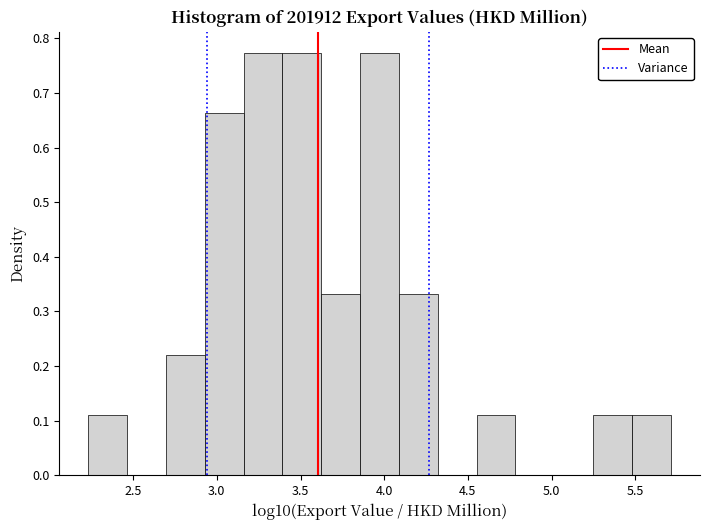

How tall is the bar that spans 4.10 to 4.30 on the x-axis? Neither the bar edges nor the heights are printed on the chart, so give them approximately, as read against the axes.

0.33